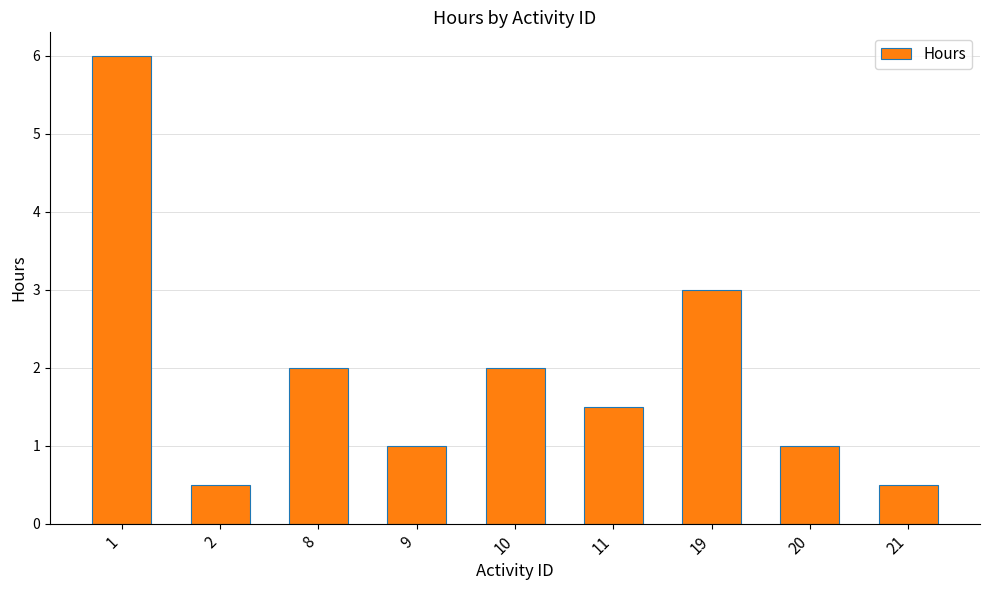

Between 19 and 8, which is larger?

19